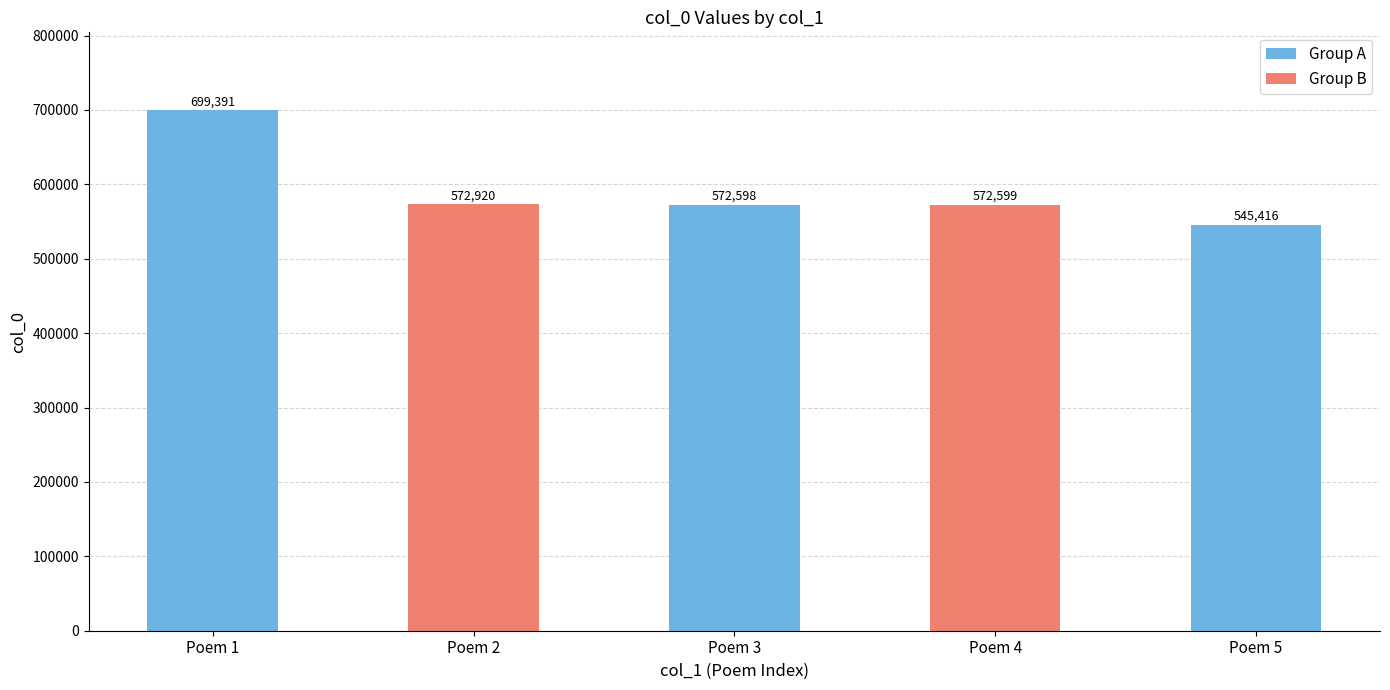

Reading right to left, list all the values displayed in this chart.

545416	572599	572598	572920	699391